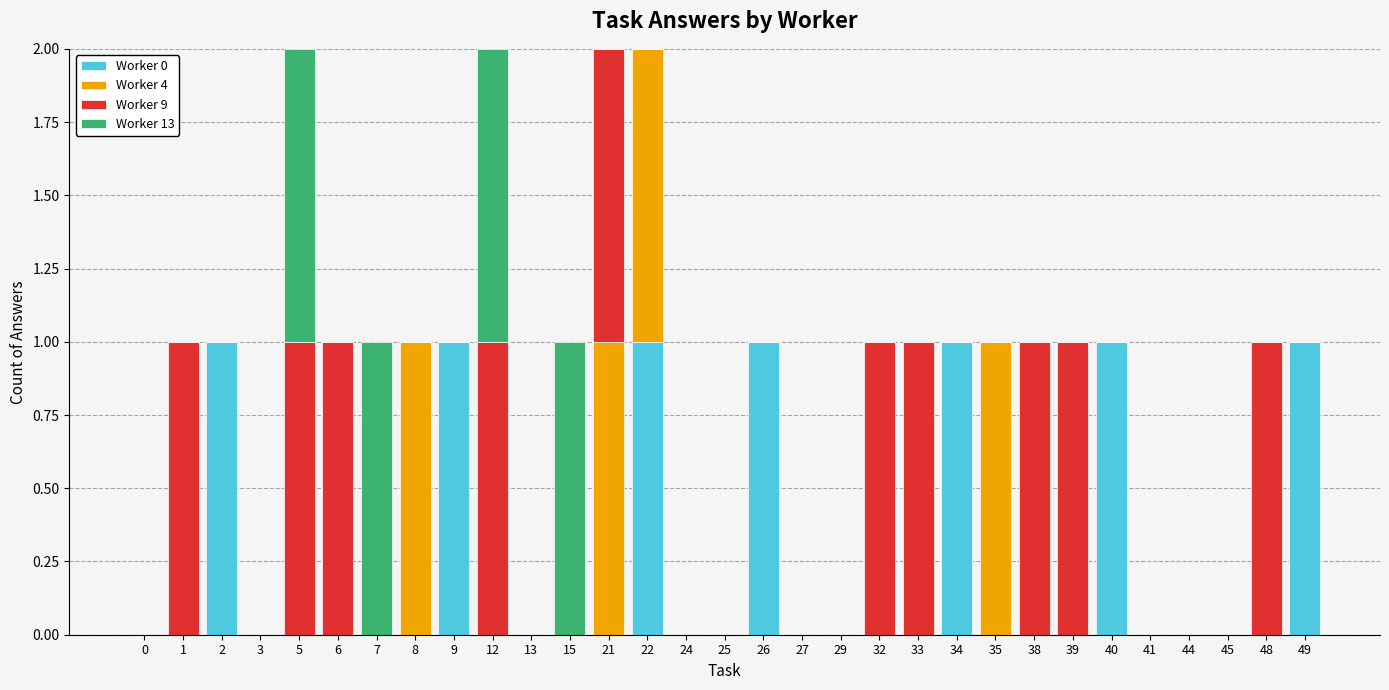

Count the number of data series in this chart.

4